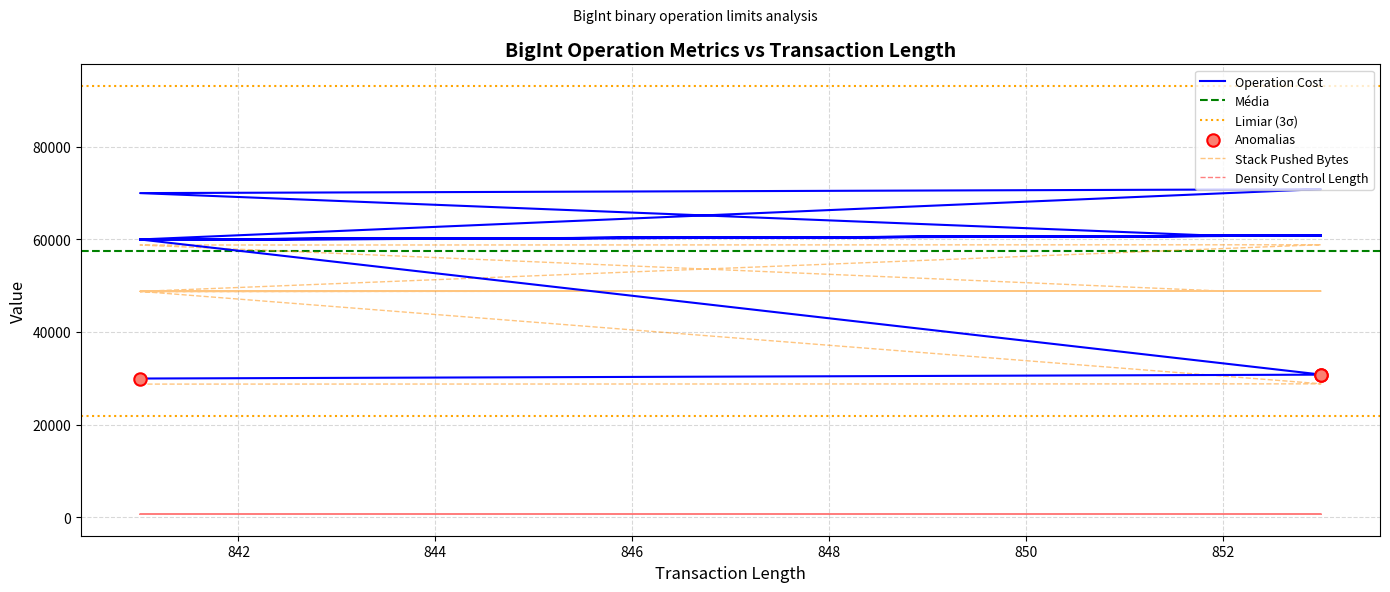

Which series contains the highest Y value?

Operation Cost